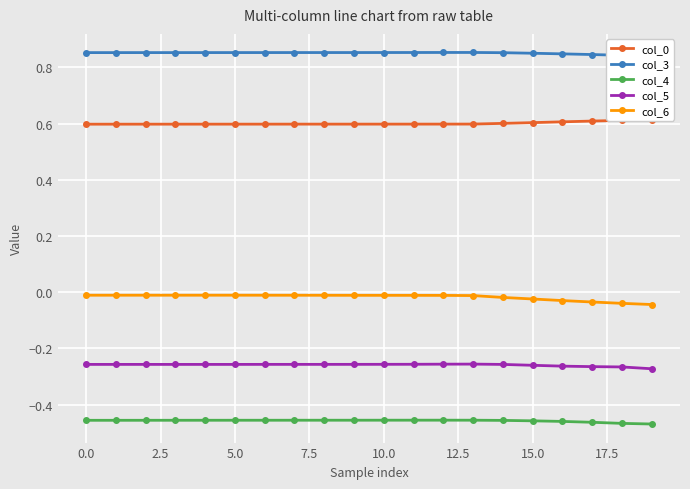

True or false: col_5 and col_6 intersect in this chart.

False